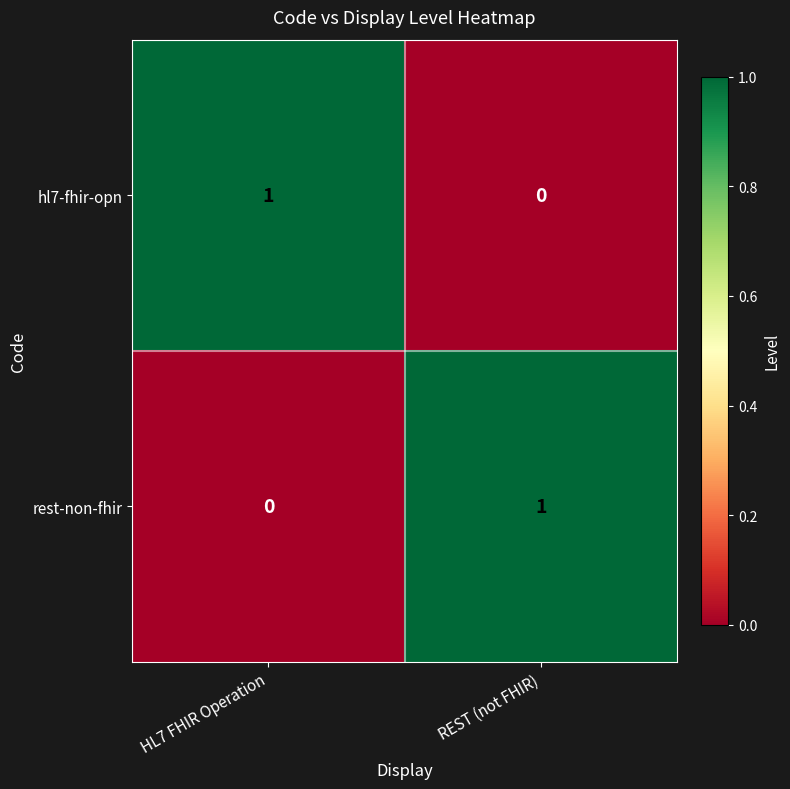

Is it true that hl7-fhir-opn equals 1 at HL7 FHIR Operation?

True